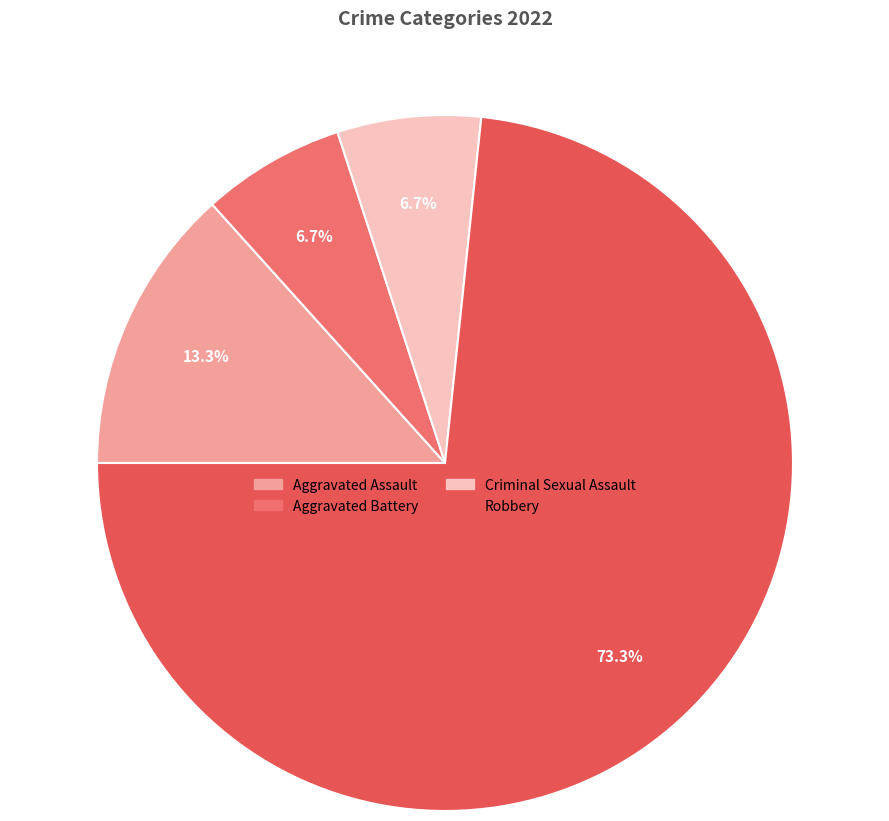

Which category accounts for the majority?

Robbery